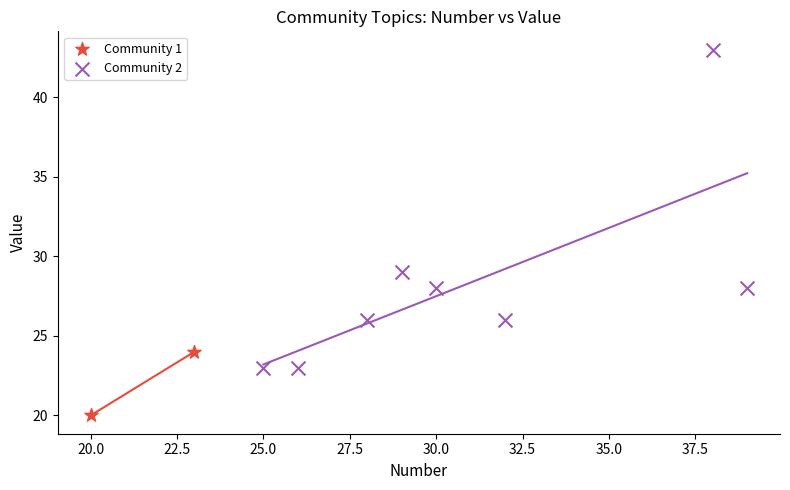

What are all the series names shown in the legend?

Community 1, Community 2